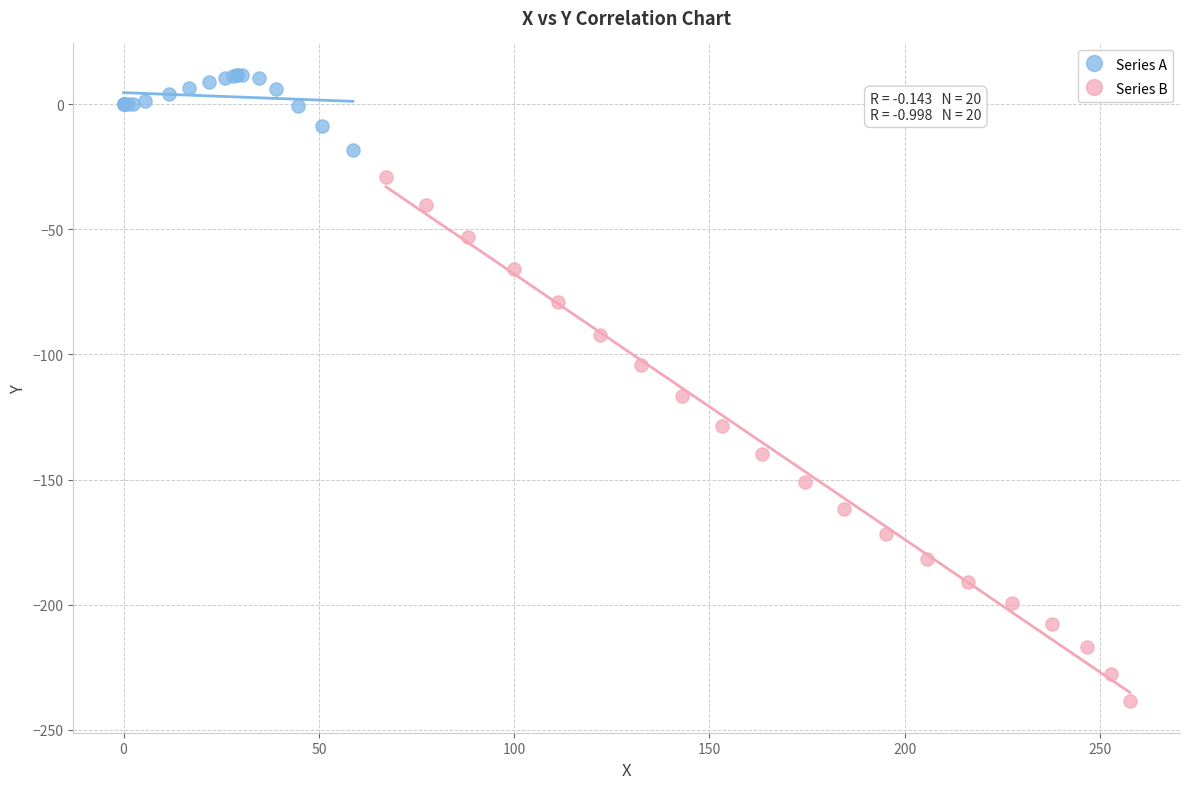

Which series reaches the minimum Y coordinate?

Series B